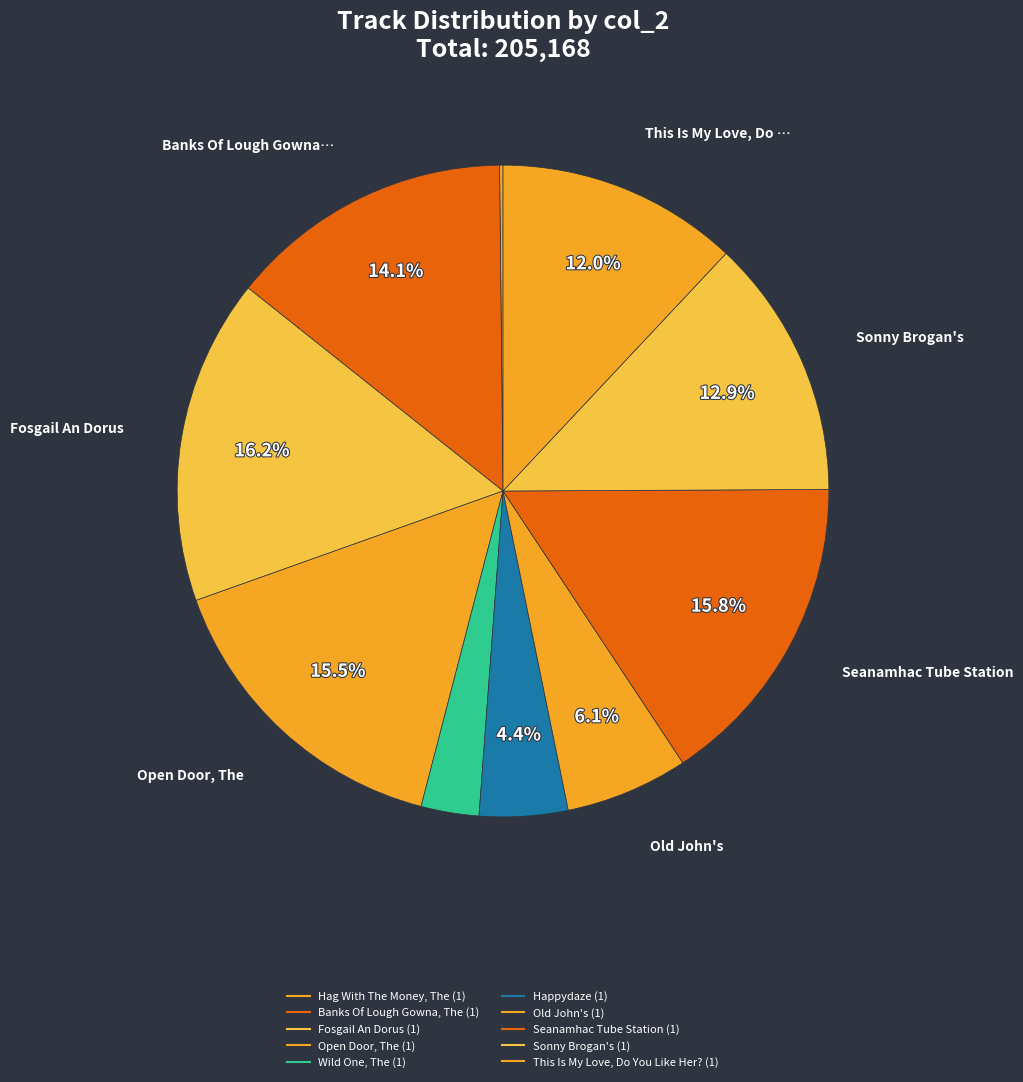

Does Old John's (1) represent more than half of the total?

No